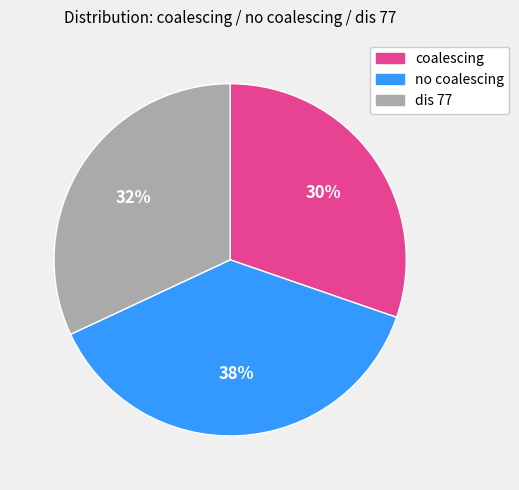

Combined, do no coalescing and dis 77 account for over 50%?

Yes